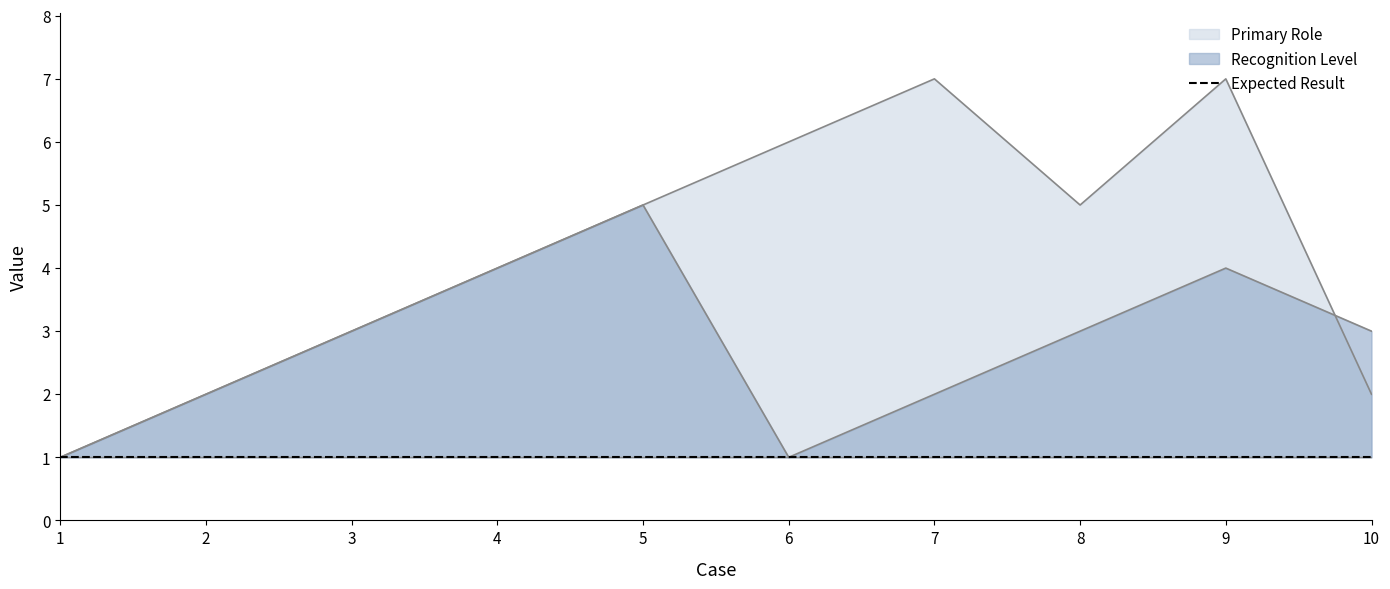

How many distinct data groups are displayed?

2